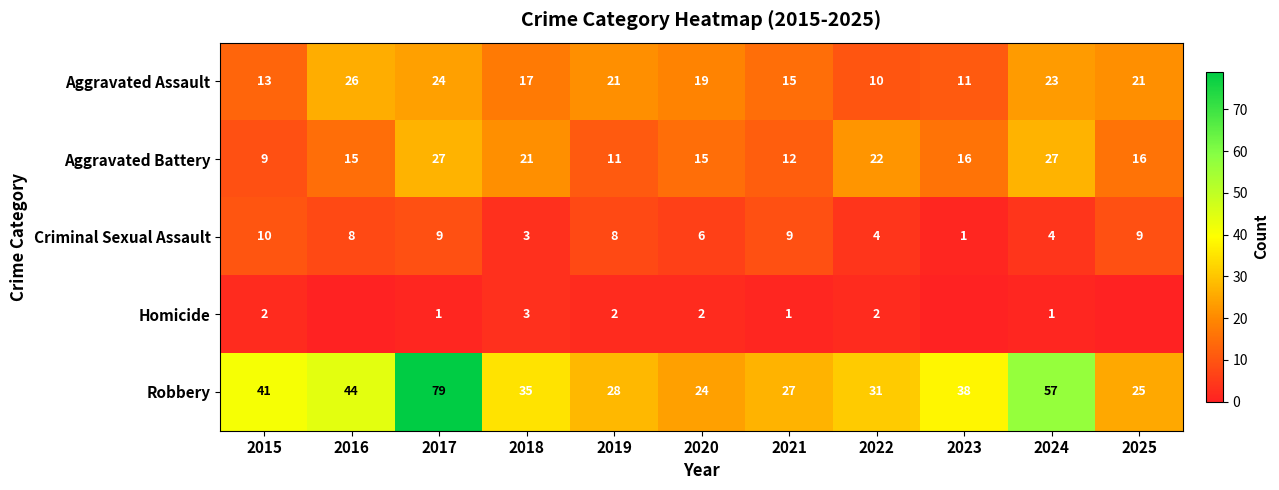

What is the maximum value for Aggravated Battery?

27